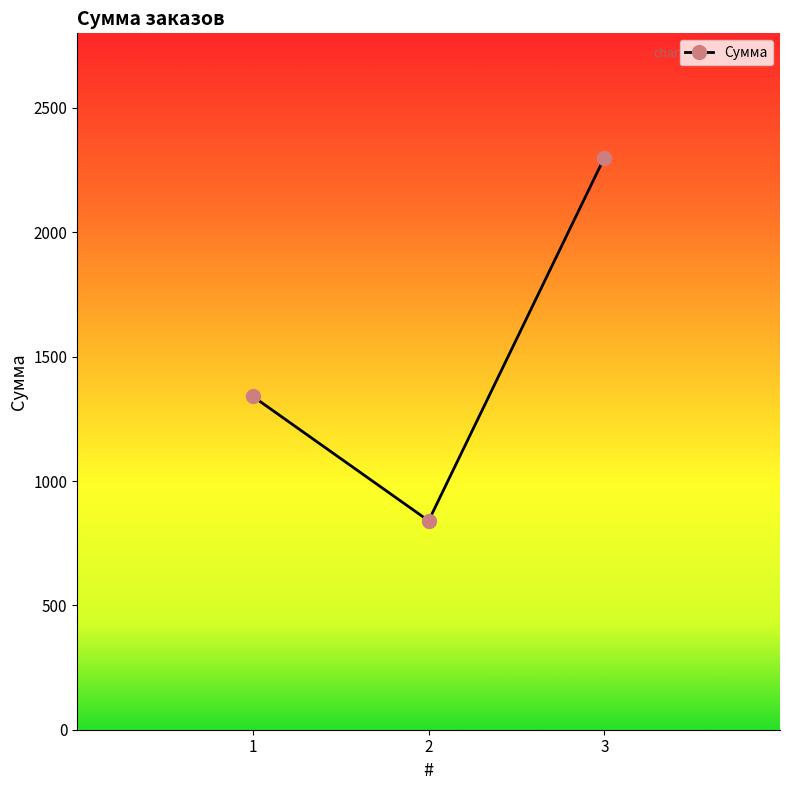

Which has a higher value, 3 or 2?

3